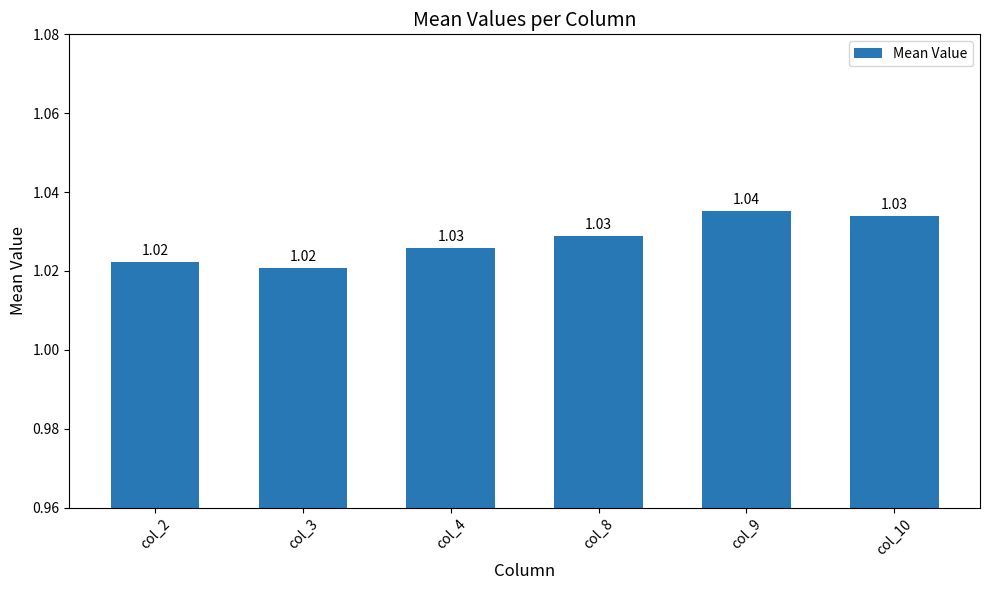

What is the sum of the values at col_3 and col_8?

2.0